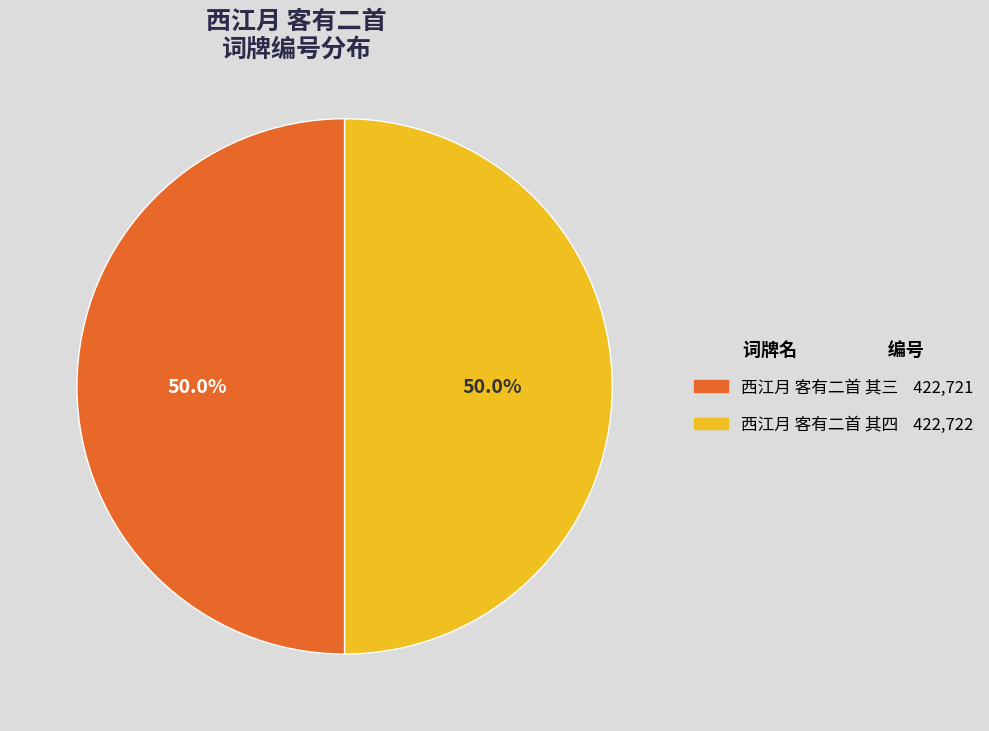

Count the number of slices in the pie.

2